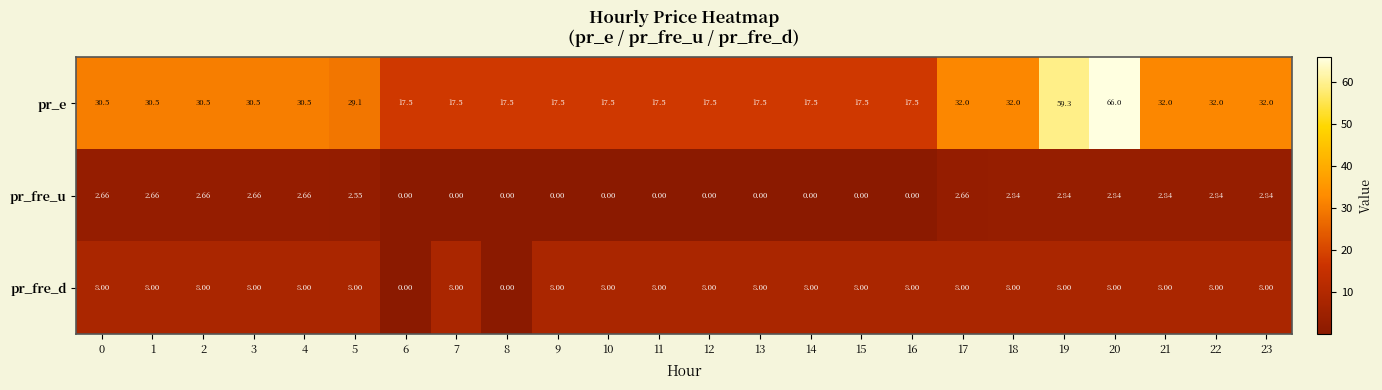

At which category does the chart reach its peak across all series?

20